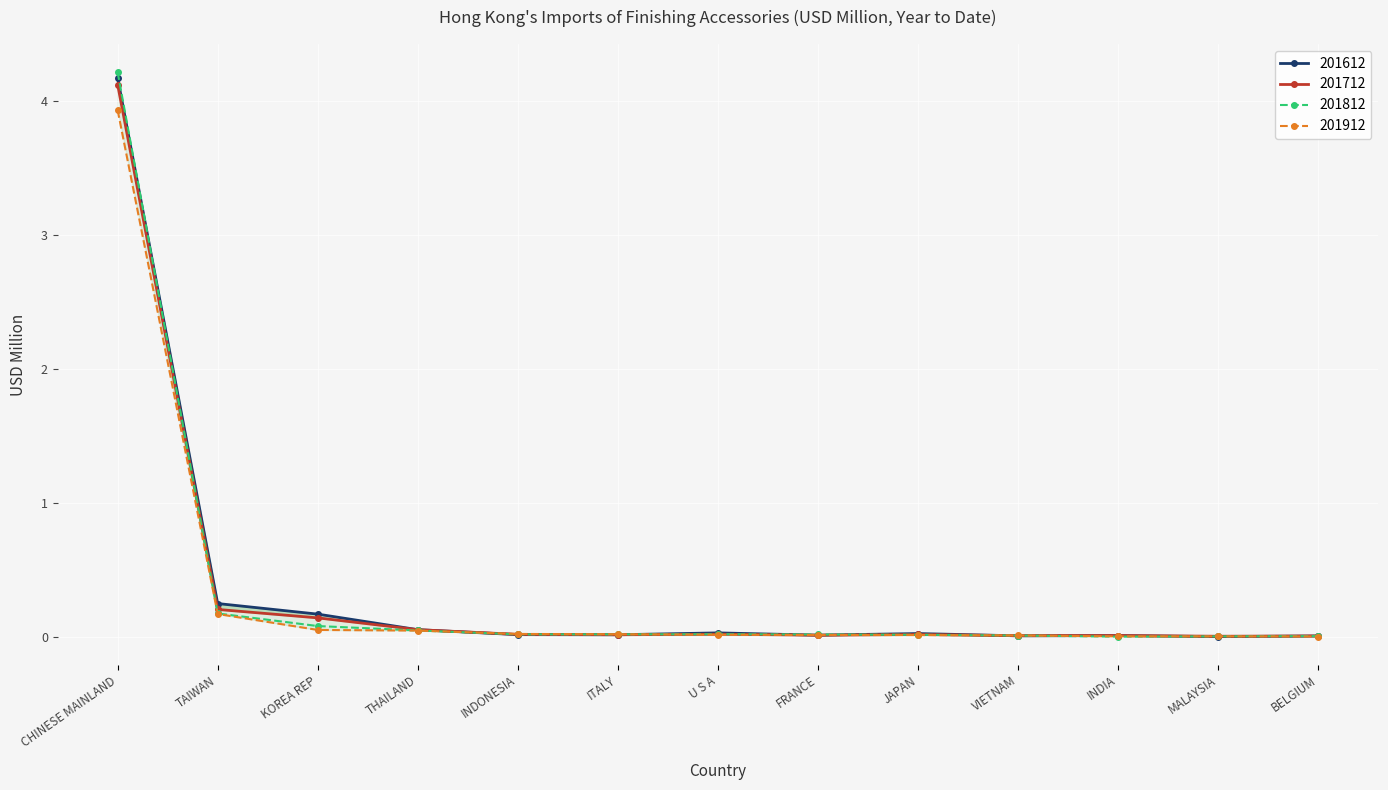

Is it true that 201712 equals 0.1 at THAILAND?

True